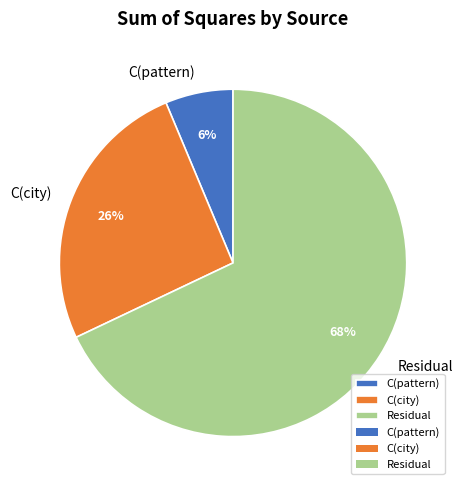

To the nearest percent, what is the average slice percentage?

33%